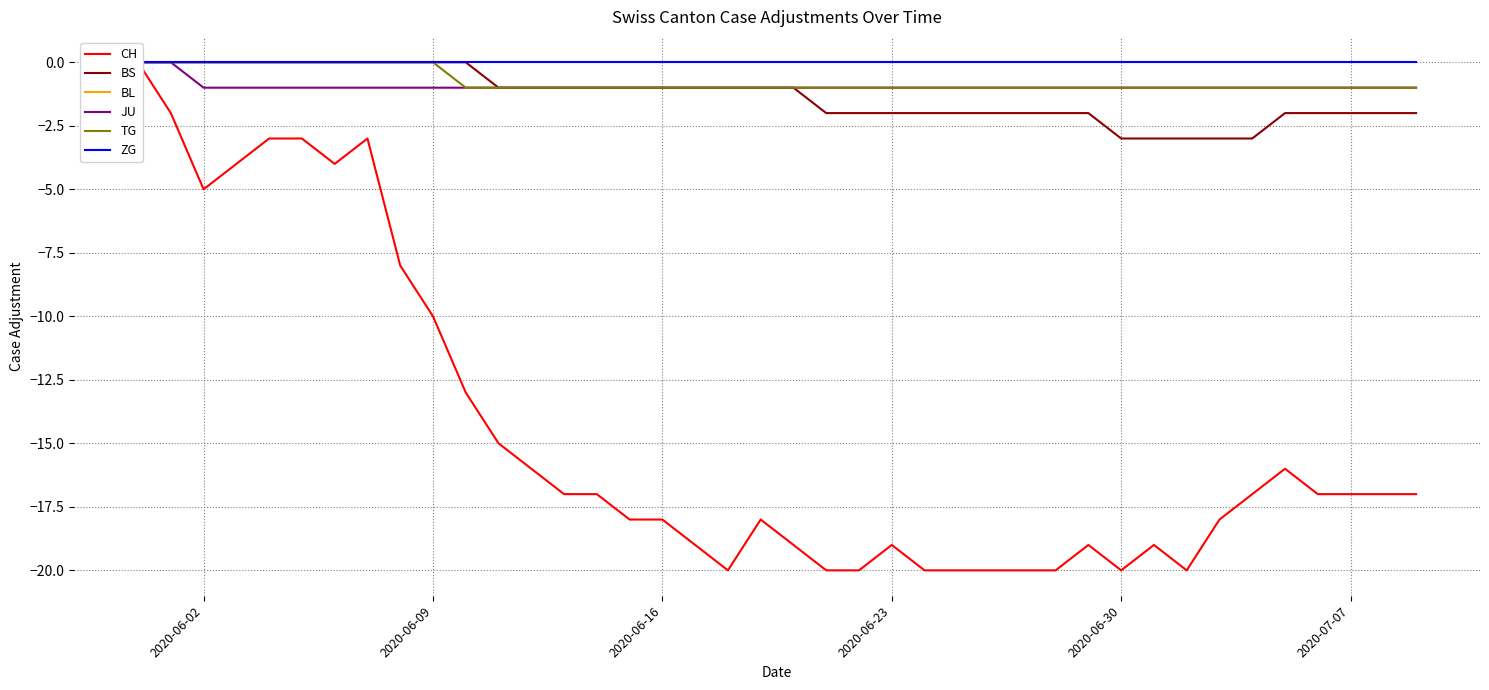

Which category has the highest value across all series?

2020-06-02